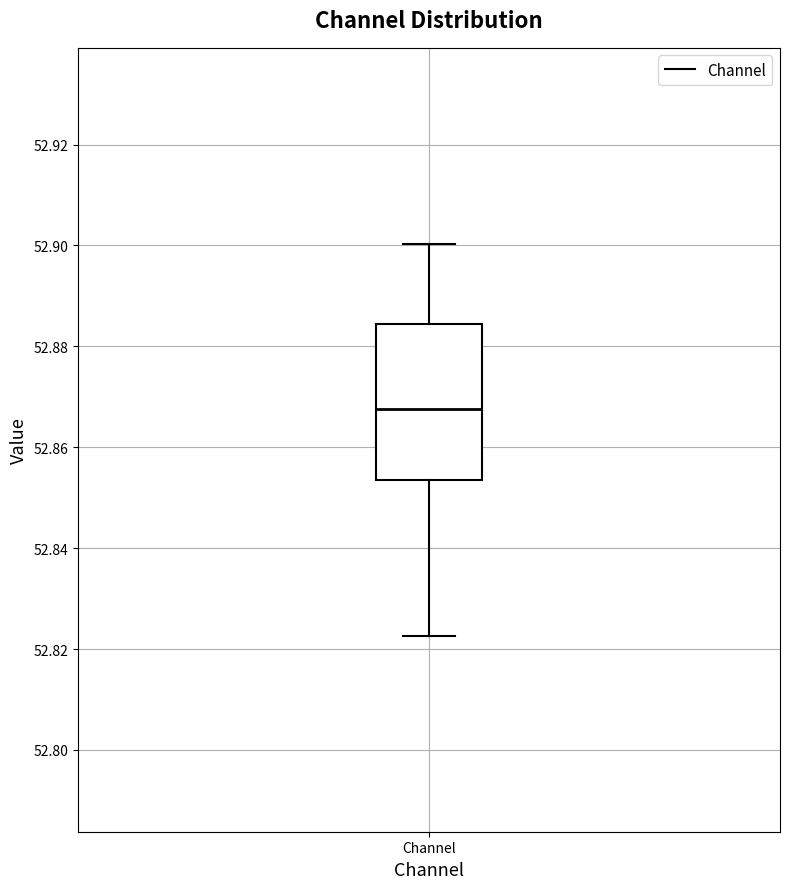

Transcribe this box plot: give where the median line is, the range the box spans, and where the two whiskers end, as read against the y-axis. The values are not printed on the chart, so give them approximately, as read against the axis.

median 52.868, box 52.854 to 52.884, whiskers 52.822 to 52.900